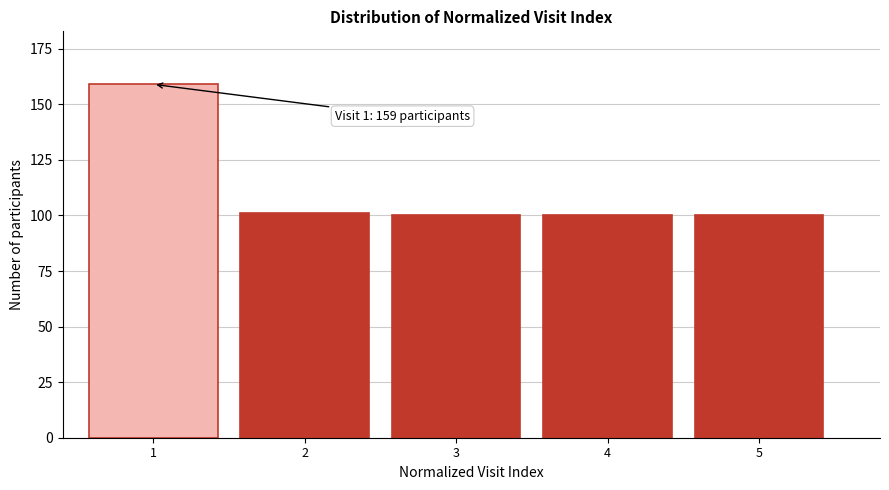

Reading left to right, what are all the values shown in this chart?

1=159	2=101	3=100	4=100	5=100